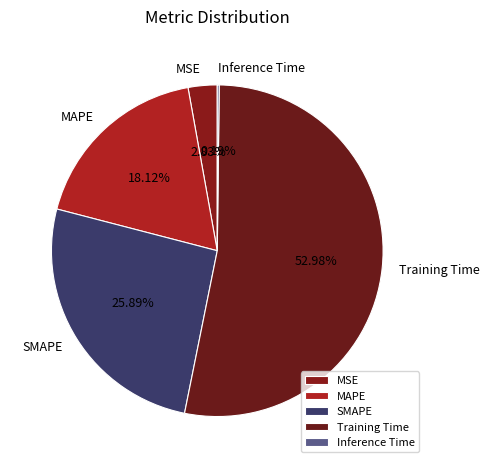

Which slice represents more than half of the pie?

Training Time